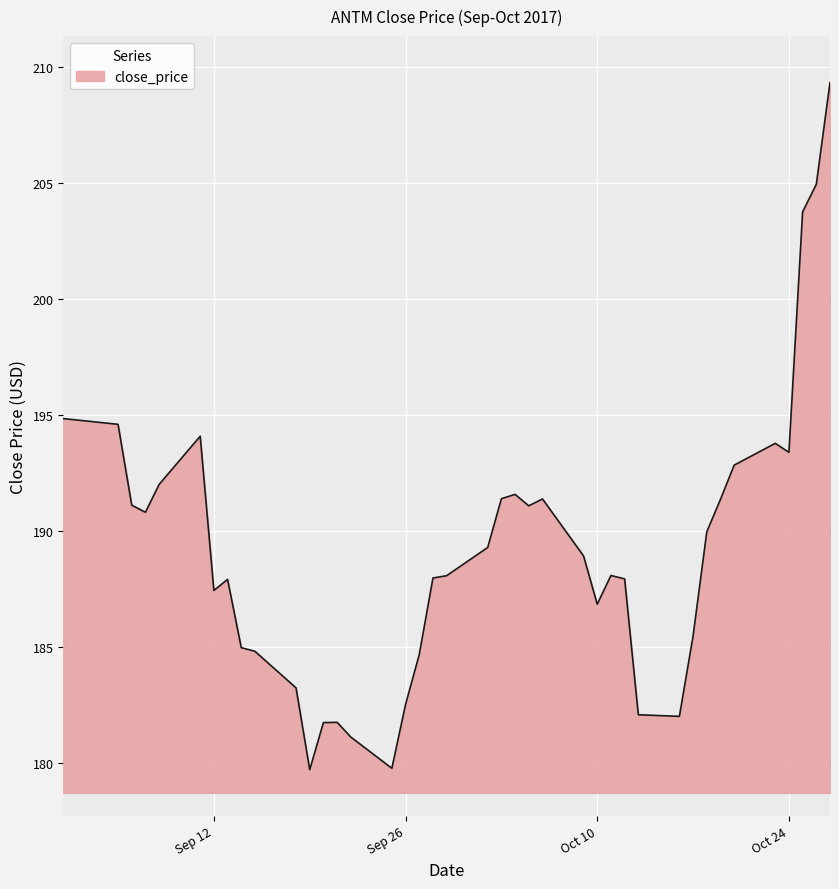

What is the sum of all values?

7568.7